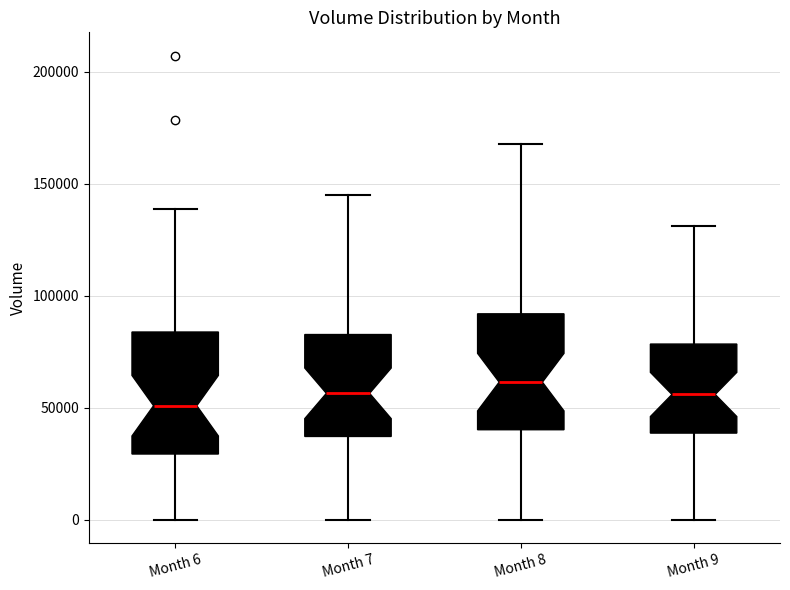

Where does the lower whisker of the box for Month 9 end on the y-axis? The values are not printed on the chart, so give them approximately, as read against the axis.

0